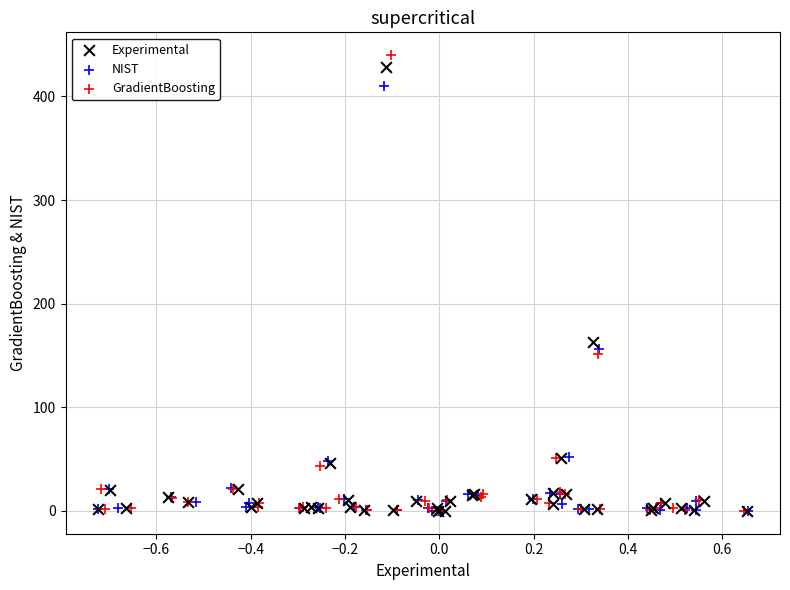

Which series has the largest Y range (max minus min)?

GradientBoosting